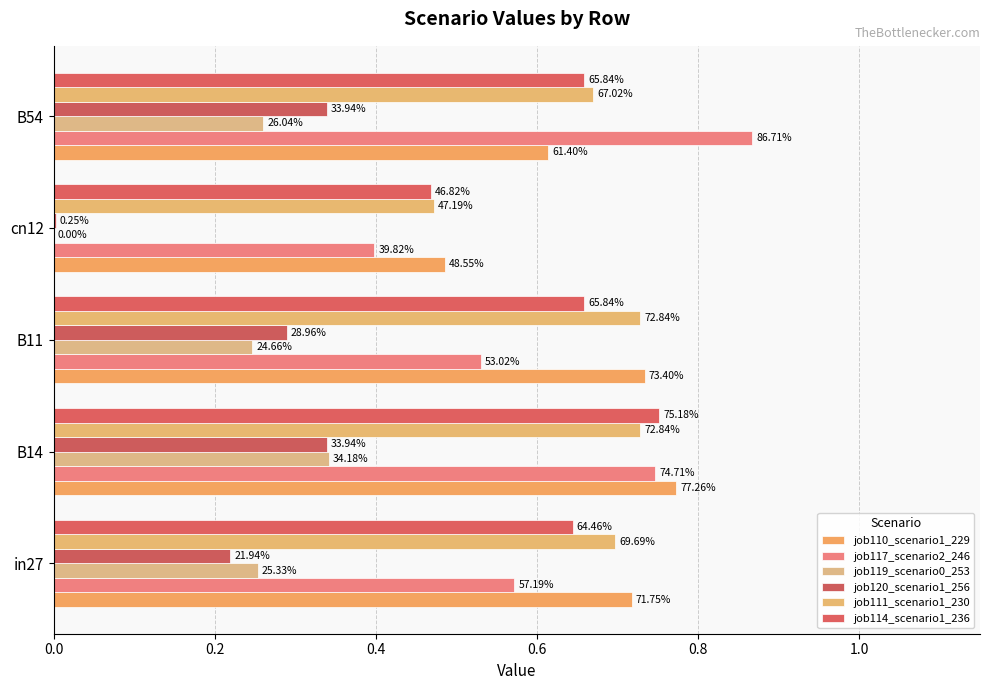

How many groups of bars are there?

5